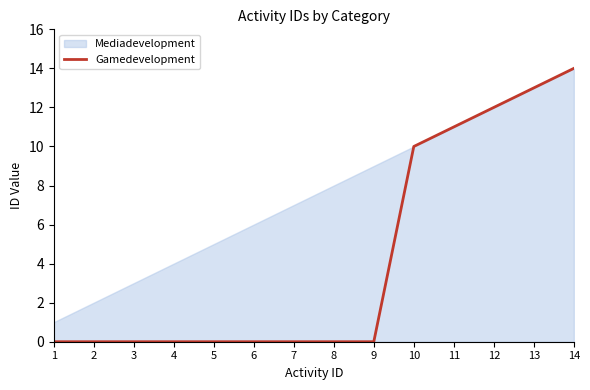

The value at 1 is 9. True or false?

False